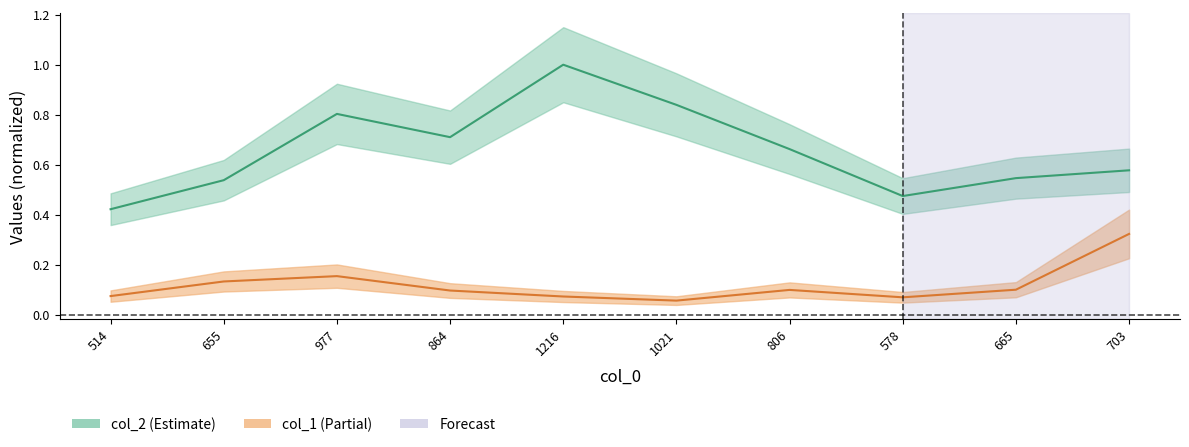

At how many categories does at least one series exceed 0?

10